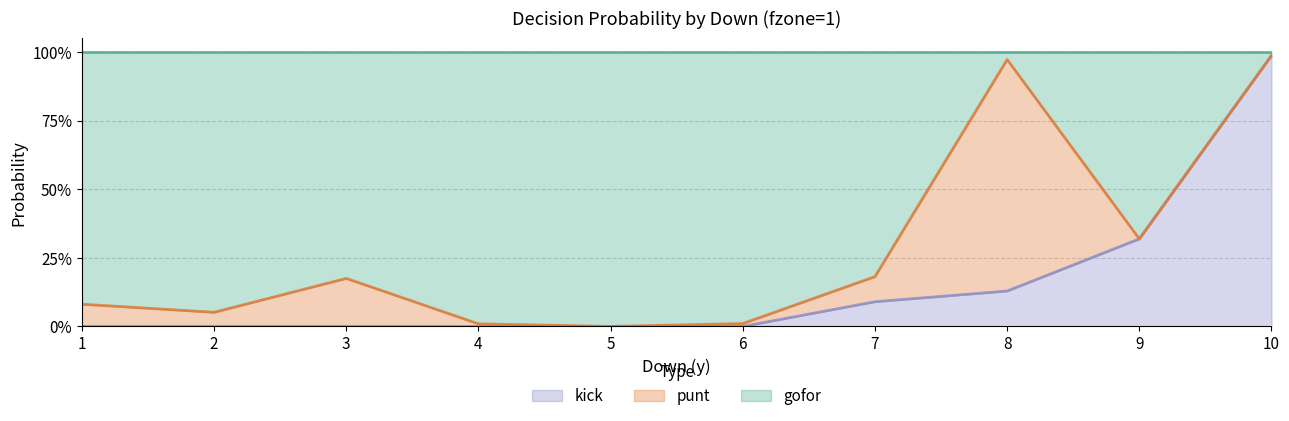

Does the chart have visible grid lines?

Yes